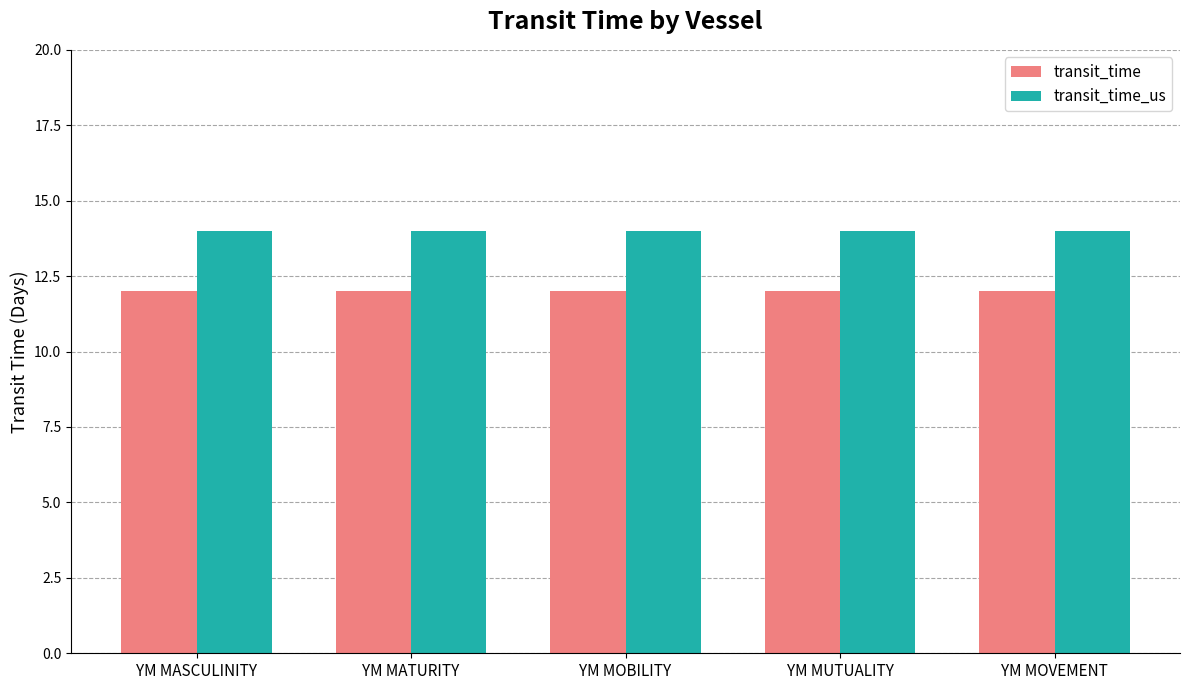

How many groups of bars are there?

5